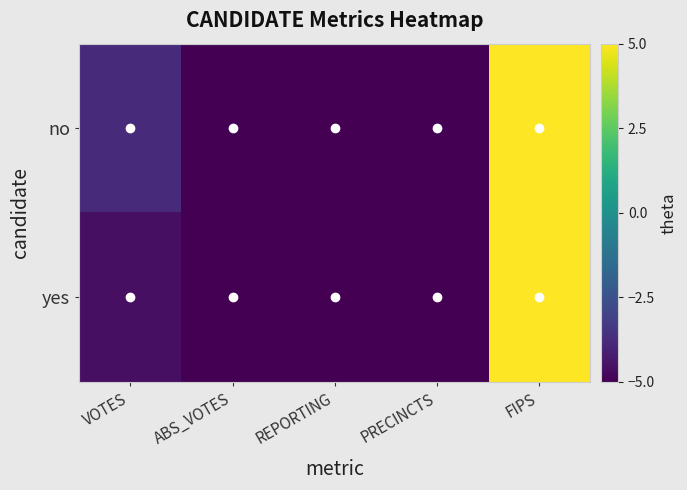

At which category is the sum across all series the highest?

FIPS